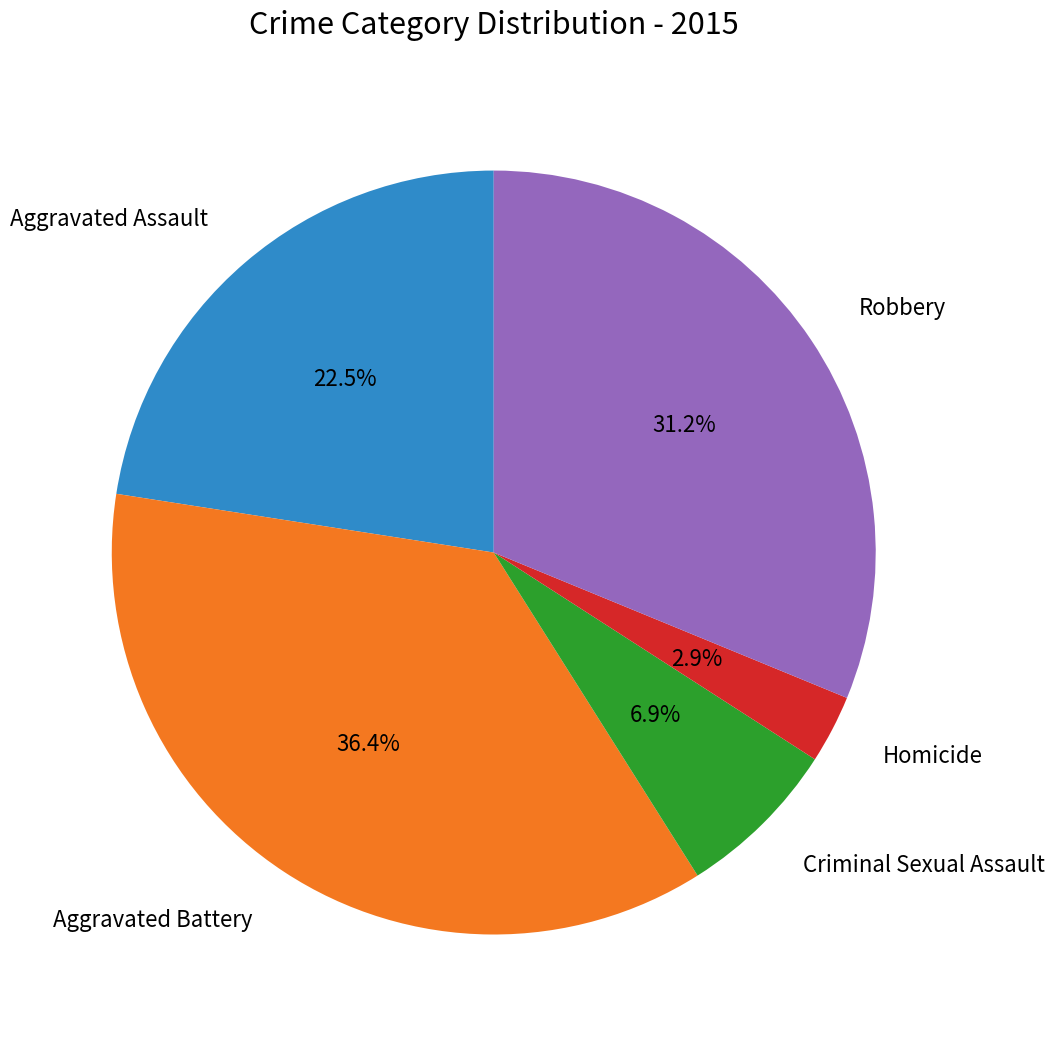

Is there any slice that represents more than half of the pie?

No